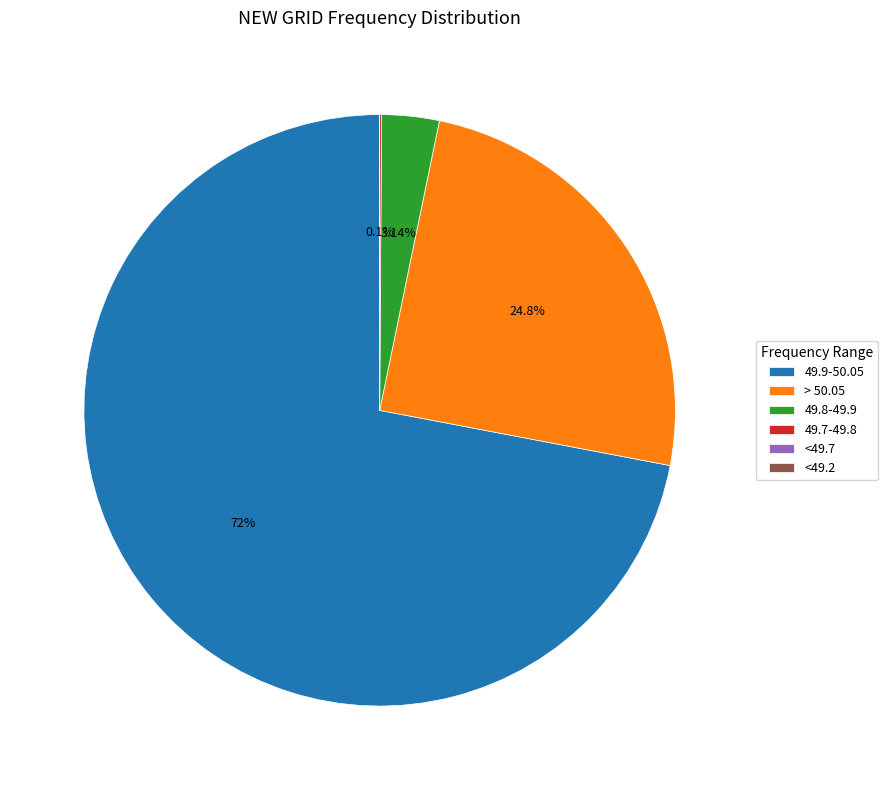

Which has a higher value, > 50.05 or 49.9-50.05?

49.9-50.05